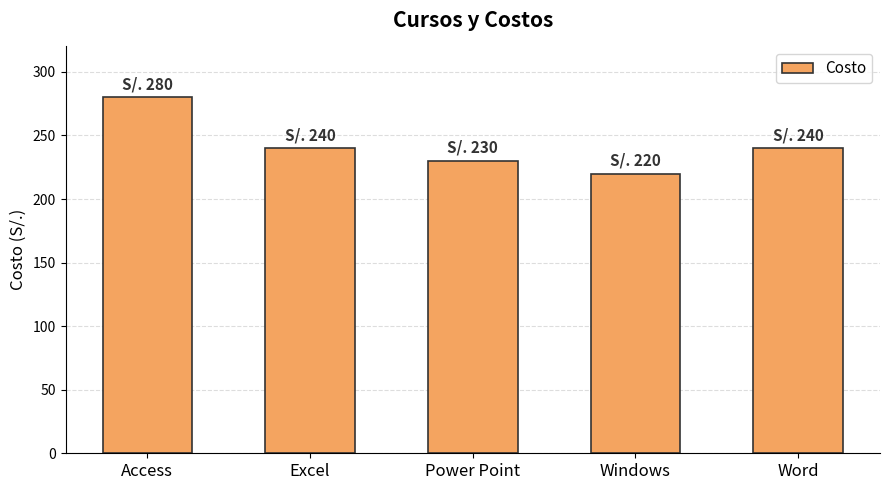

What is the greatest value displayed?

280